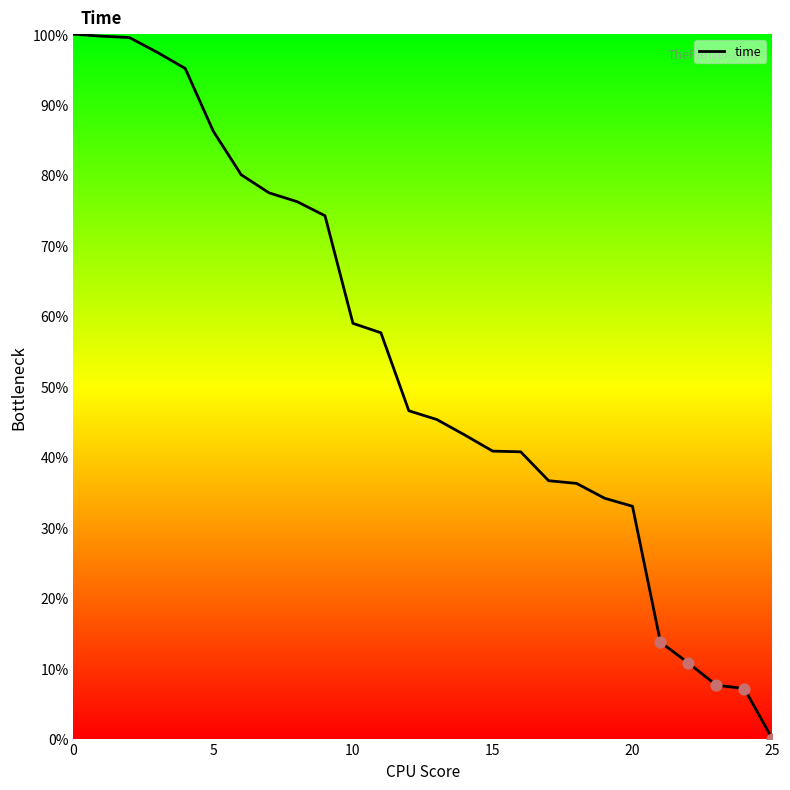

What is the difference between the maximum and minimum values?

100.0